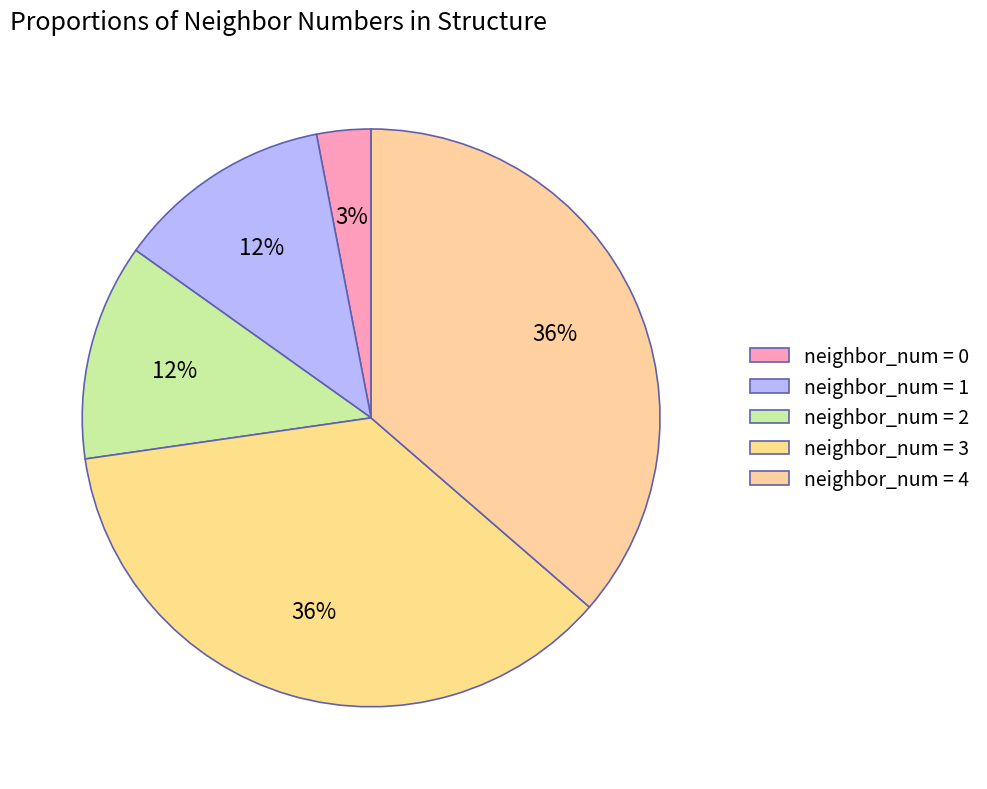

How many slices are in this pie chart?

5